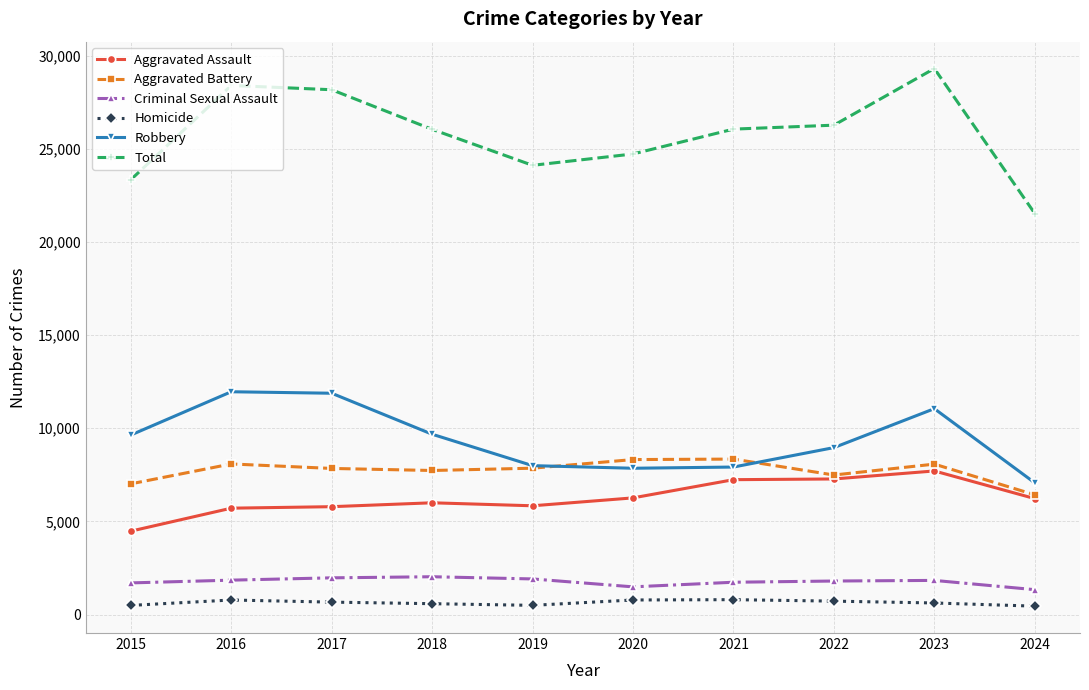

Does the chart have visible grid lines?

Yes